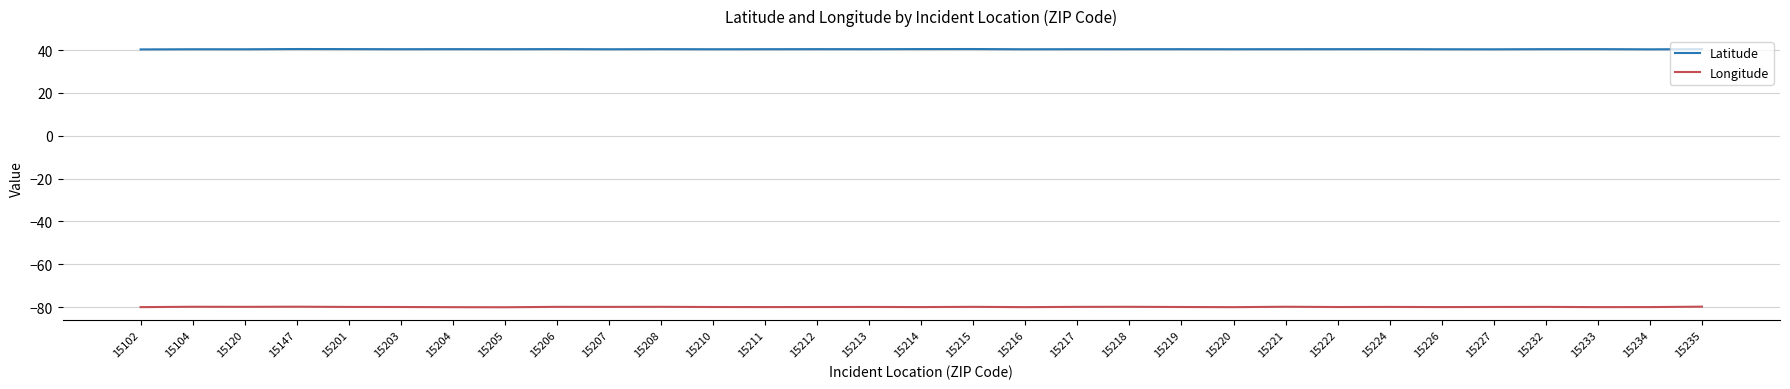

True or false: Longitude and Latitude cross at least once.

False